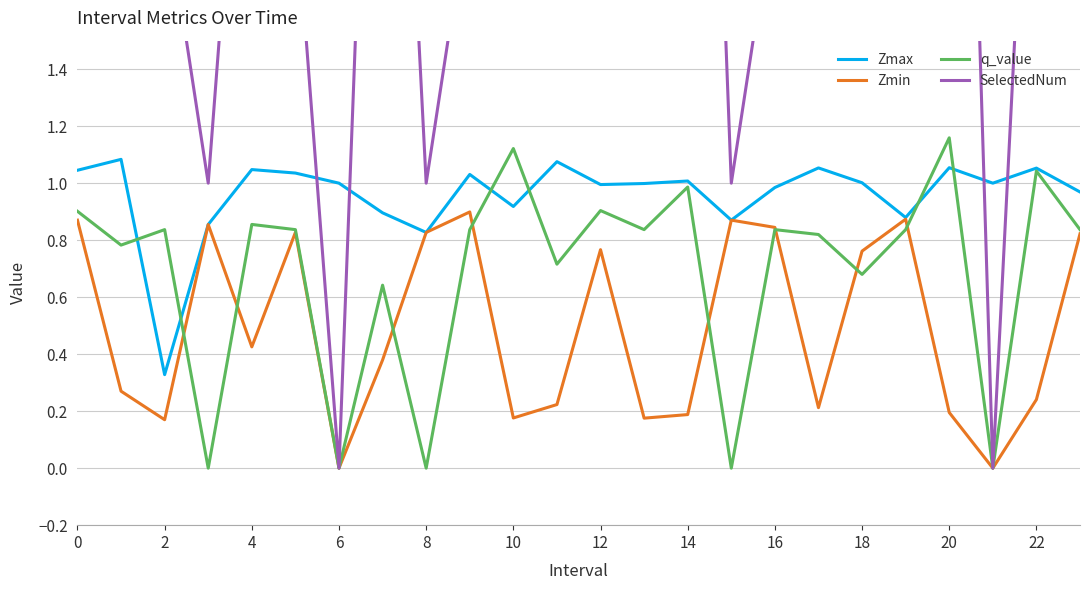

Which series has the largest total across all categories?

SelectedNum